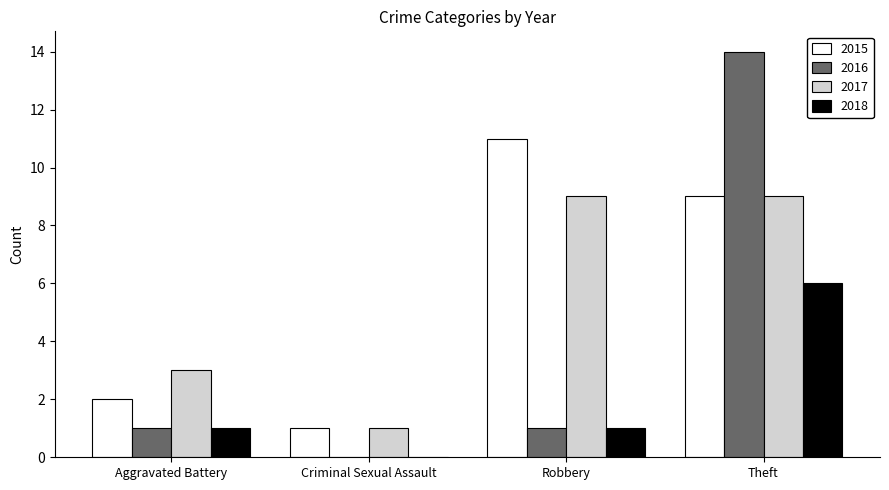

What is the sum of all 2015 values?

23